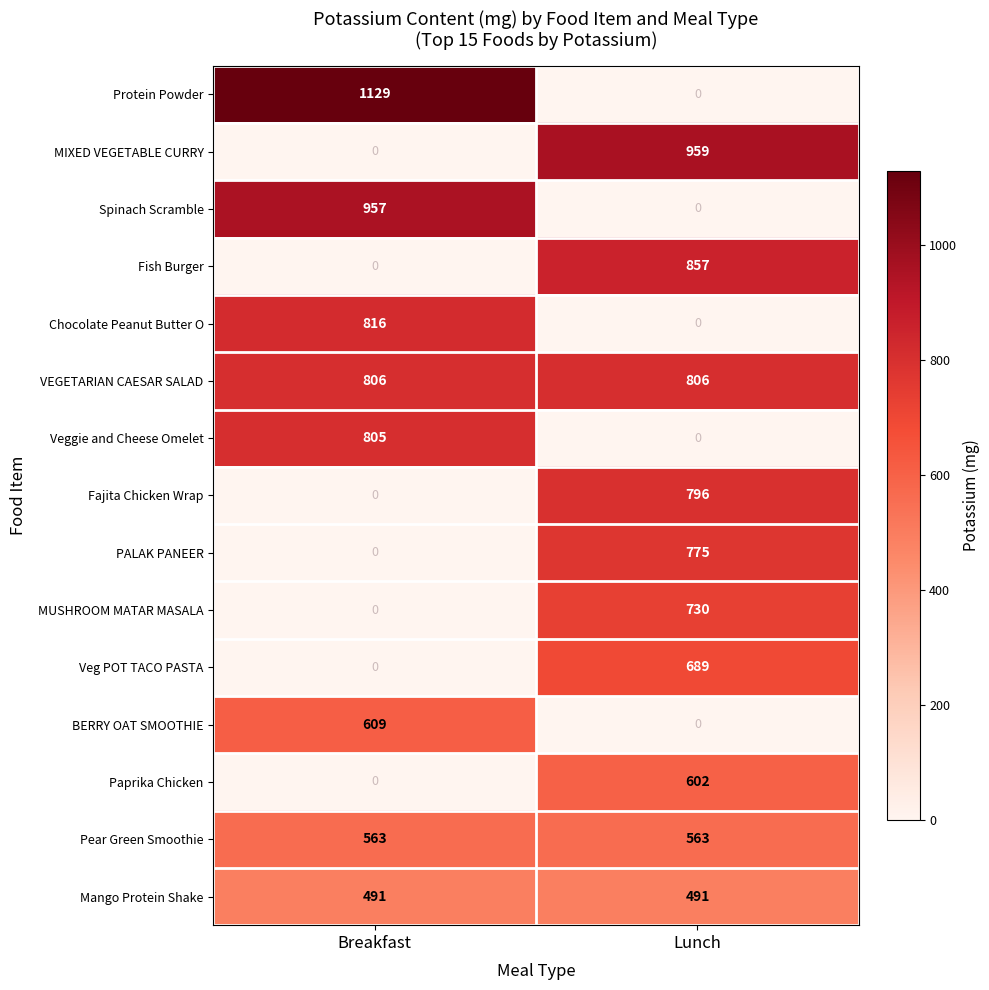

What is the difference between the maximum and minimum values in the PALAK PANEER series?

775